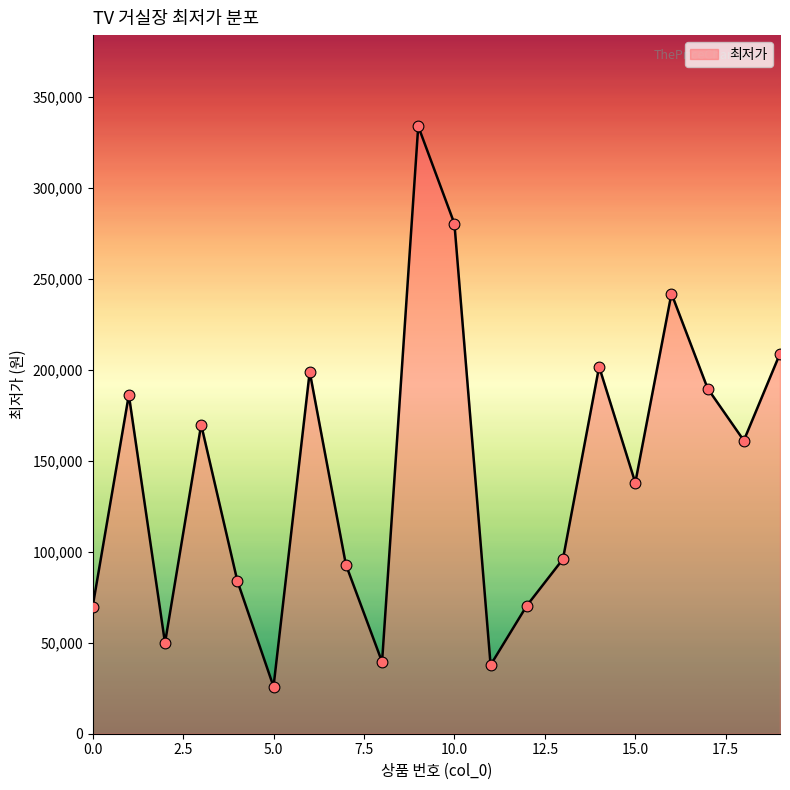

What is the greatest value displayed?

334000